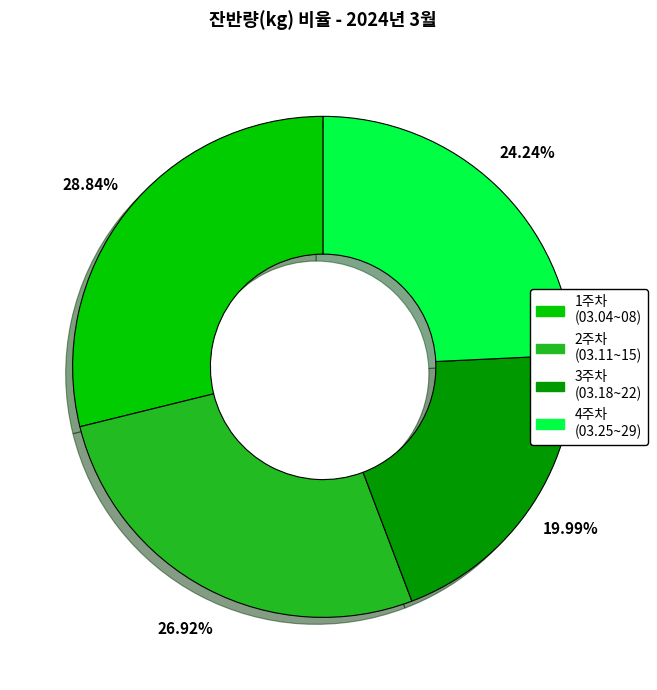

Is there a majority slice in this chart?

No